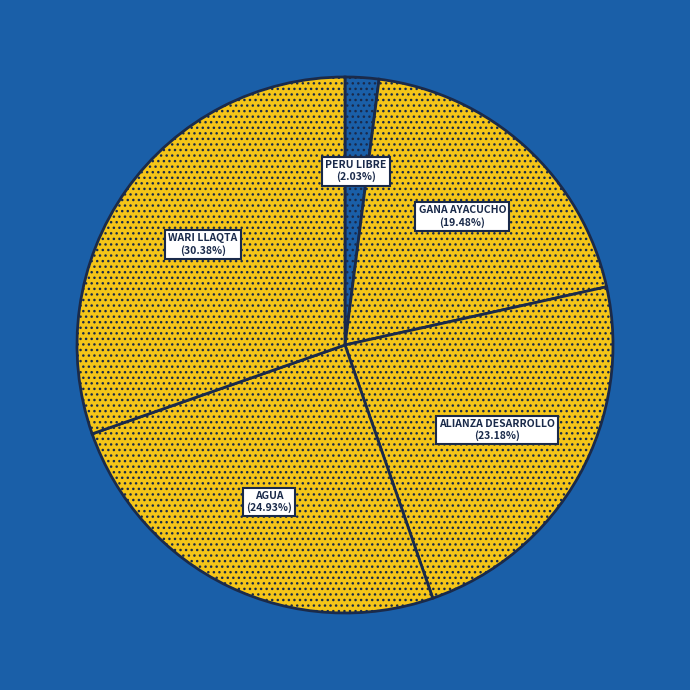

What is the largest slice in the pie chart?

WARI LLAQTA